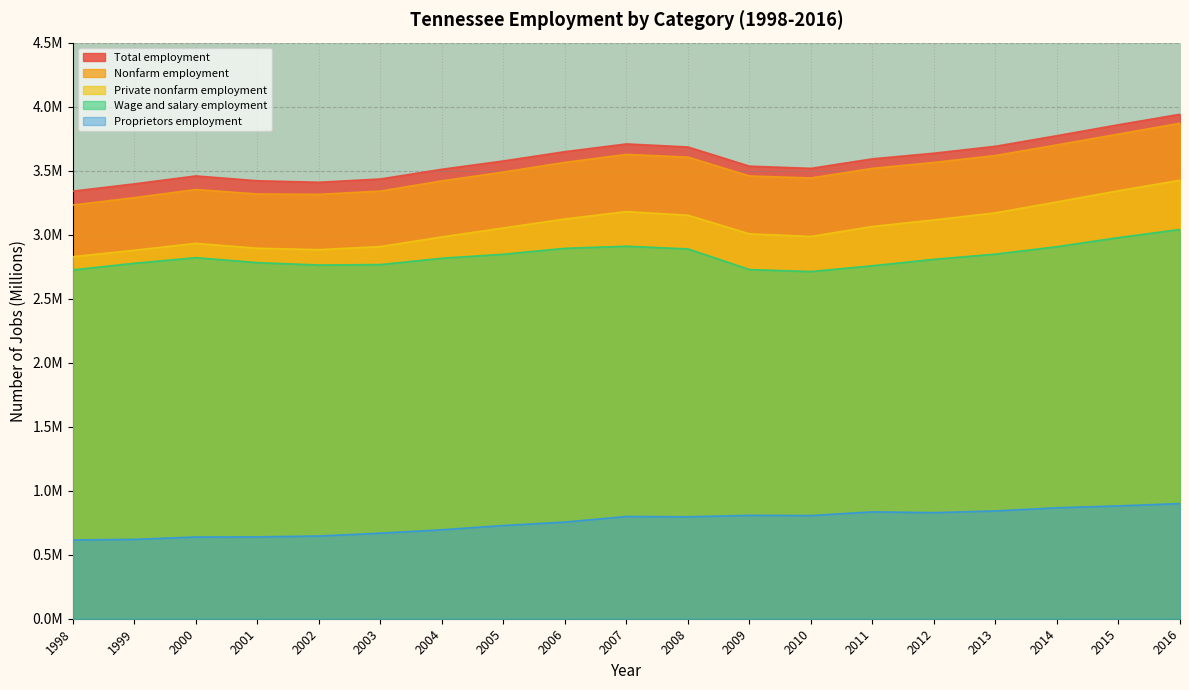

What is the total value across all series at 2003?

13.1